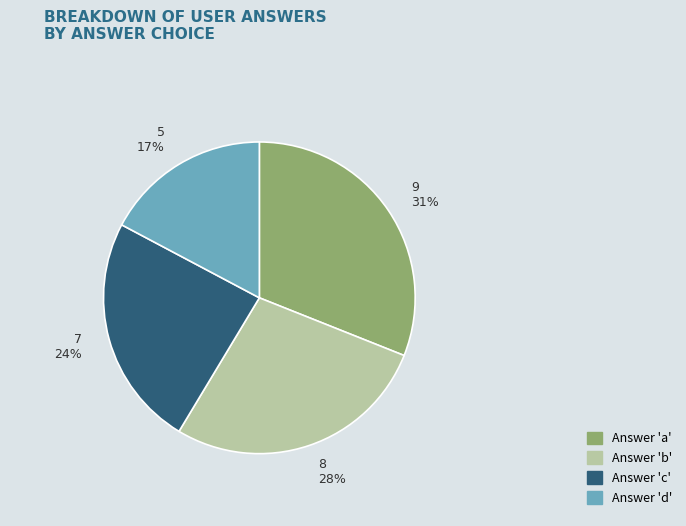

Is there any slice that represents more than half of the pie?

No